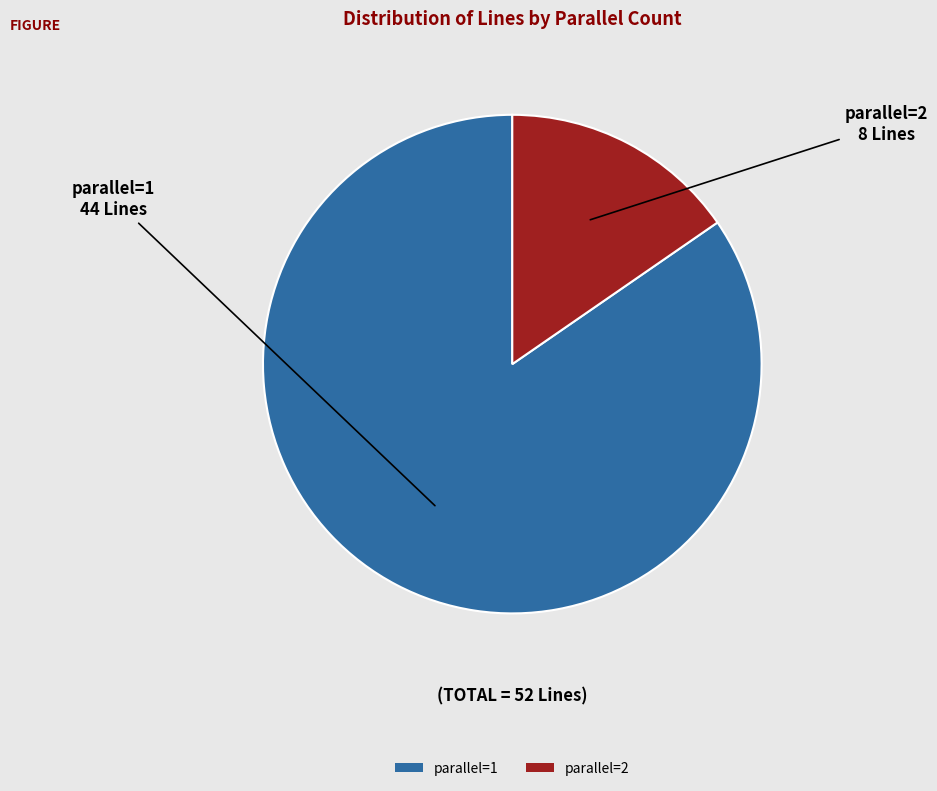

Is it true that parallel=1 is 85% of the pie?

True